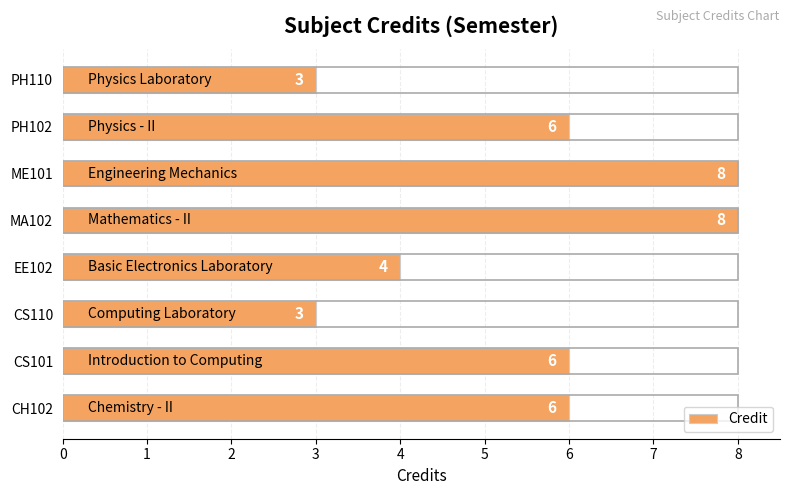

How many distinct data groups are displayed?

1